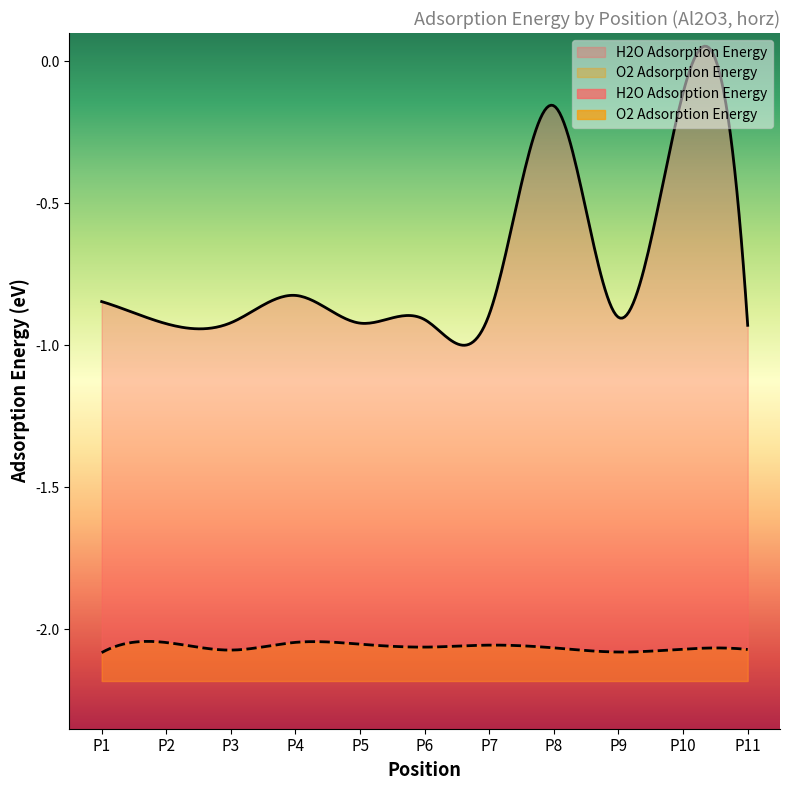

What is the average value of the O2 Adsorption Energy series?

-2.1